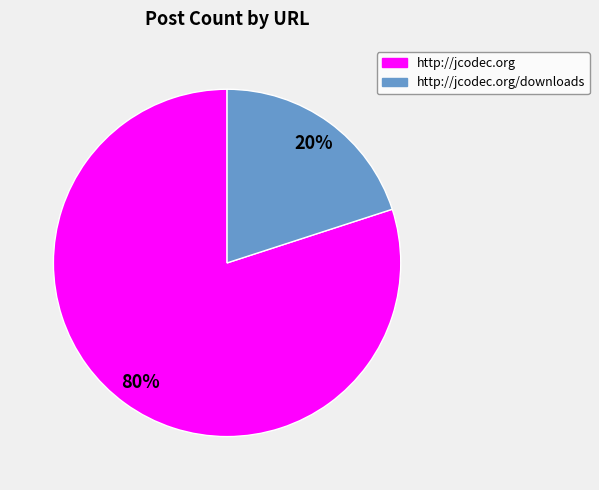

To the nearest percent, what is the difference between the largest and smallest slice percentages?

60%